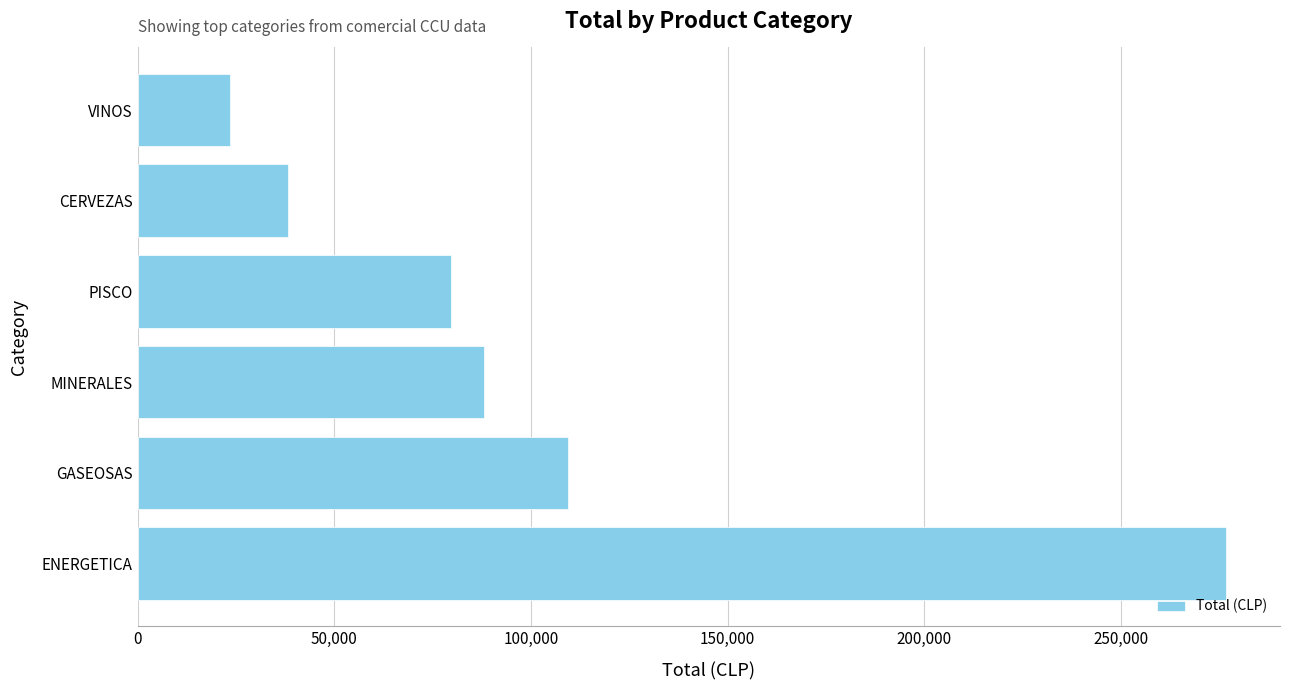

Rank the categories by value from lowest to highest.

VINOS, CERVEZAS, PISCO, MINERALES, GASEOSAS, ENERGETICA